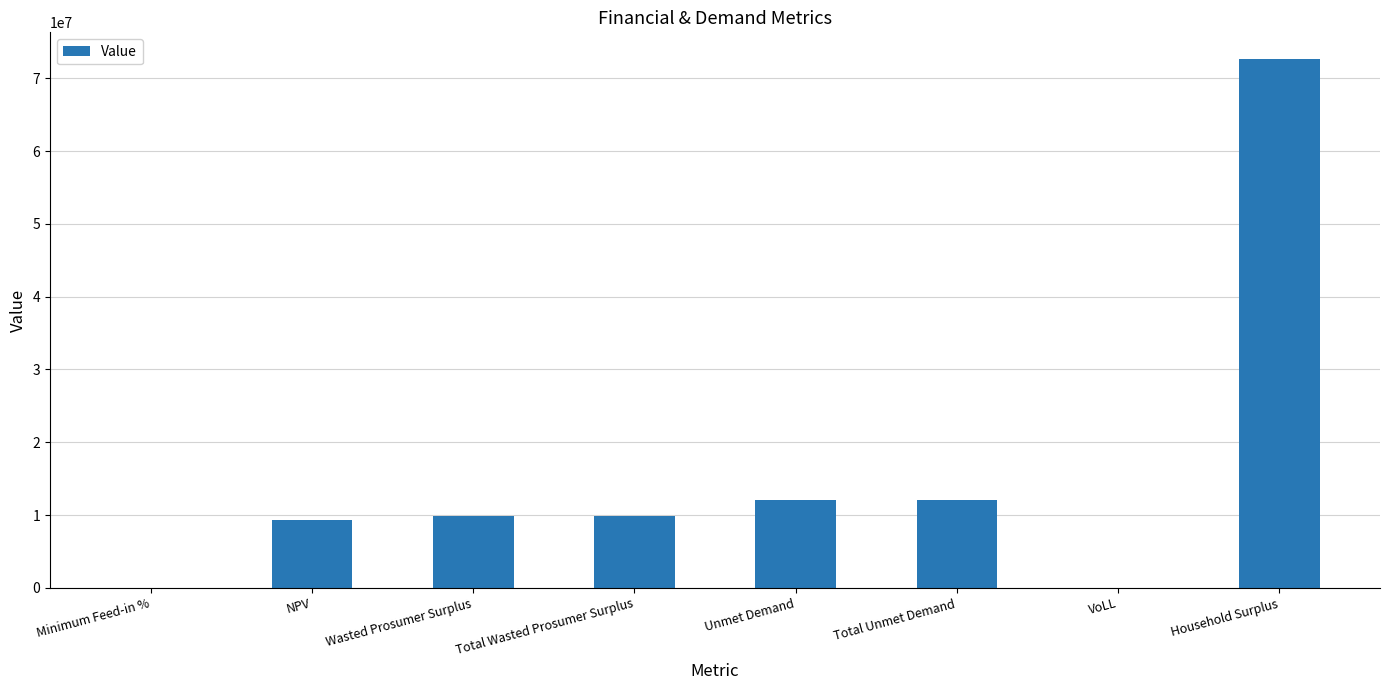

What is the ratio of the value at Household Surplus to the value at Total Unmet Demand?

6.0